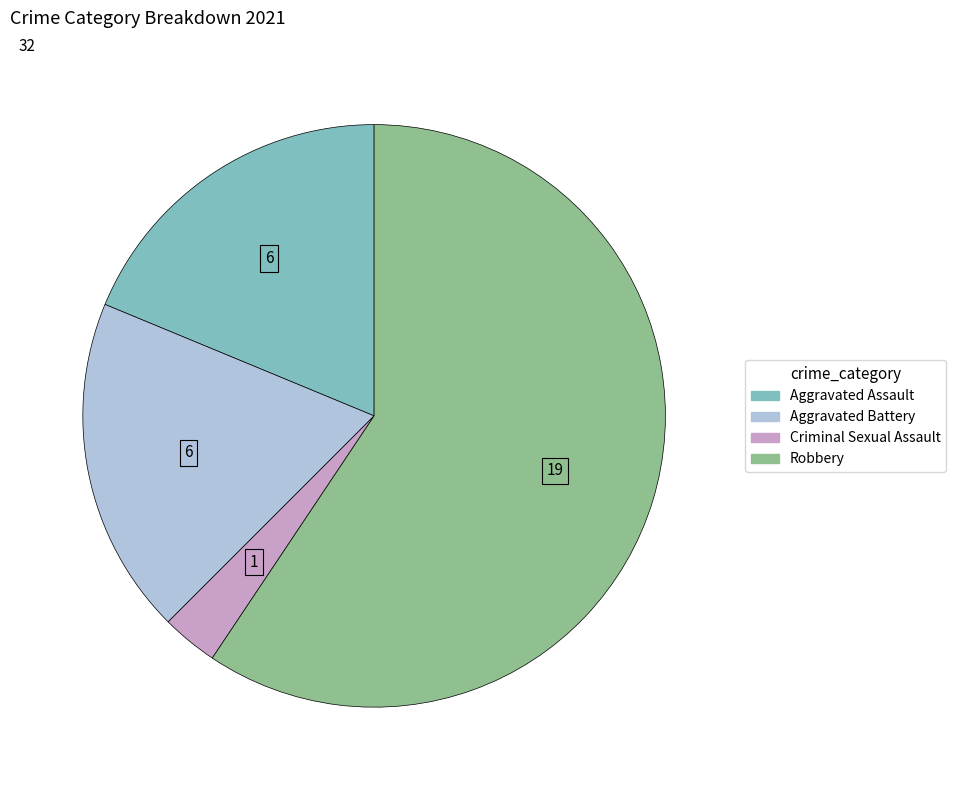

What is the majority slice?

Robbery